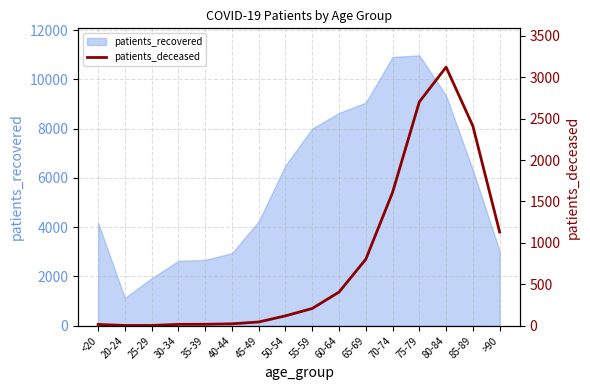

What is the label of the 9th point from the left?

55-59